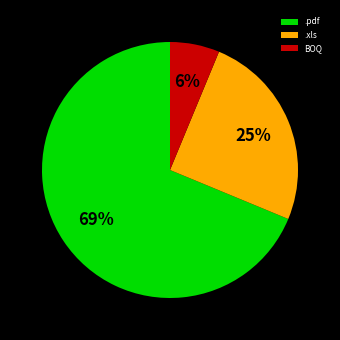

Does any single category account for the majority?

Yes